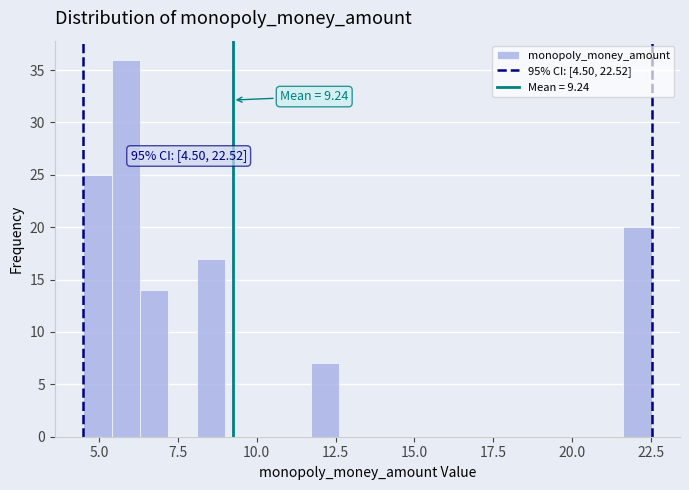

Around what value on the x-axis is the tallest bar? Give the approximate position of its centre, as read against the axis.

6.0